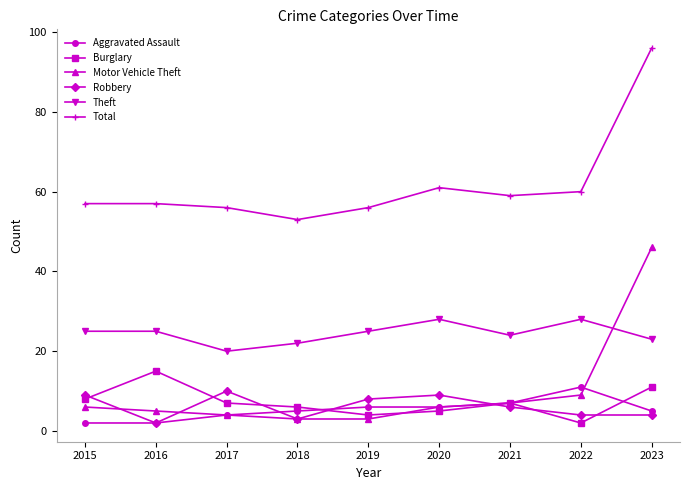

How many categories are shown in the chart?

9